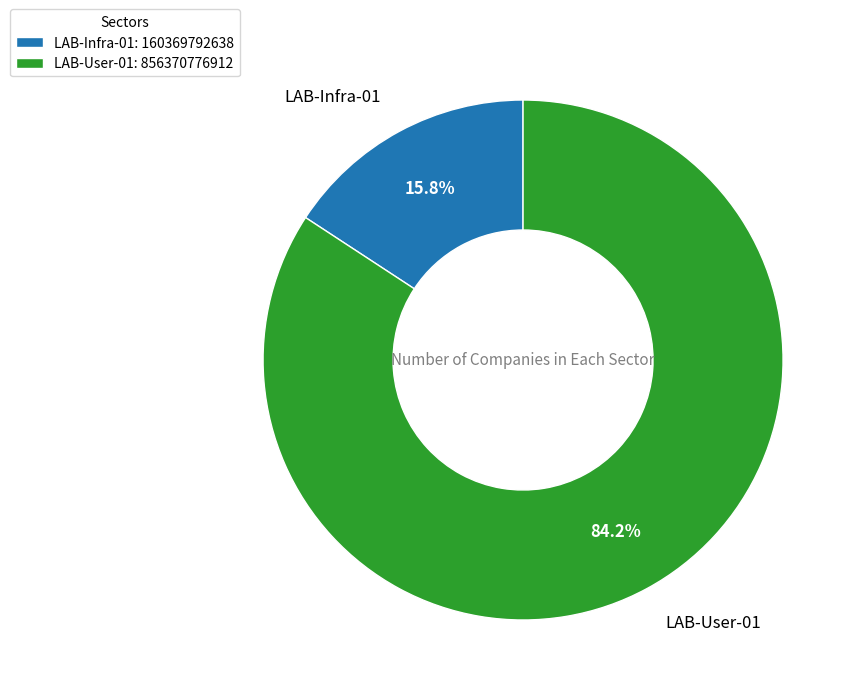

How many slices are in this pie chart?

2